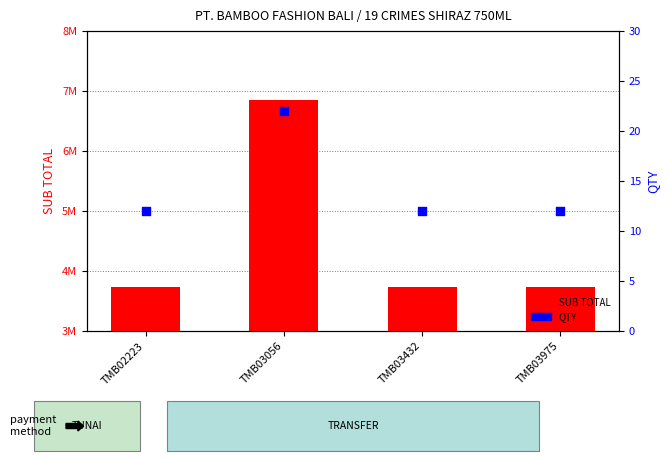

Is the value of SUB TOTAL at TMB02223 greater than the value of QTY at TMB03056?

Yes